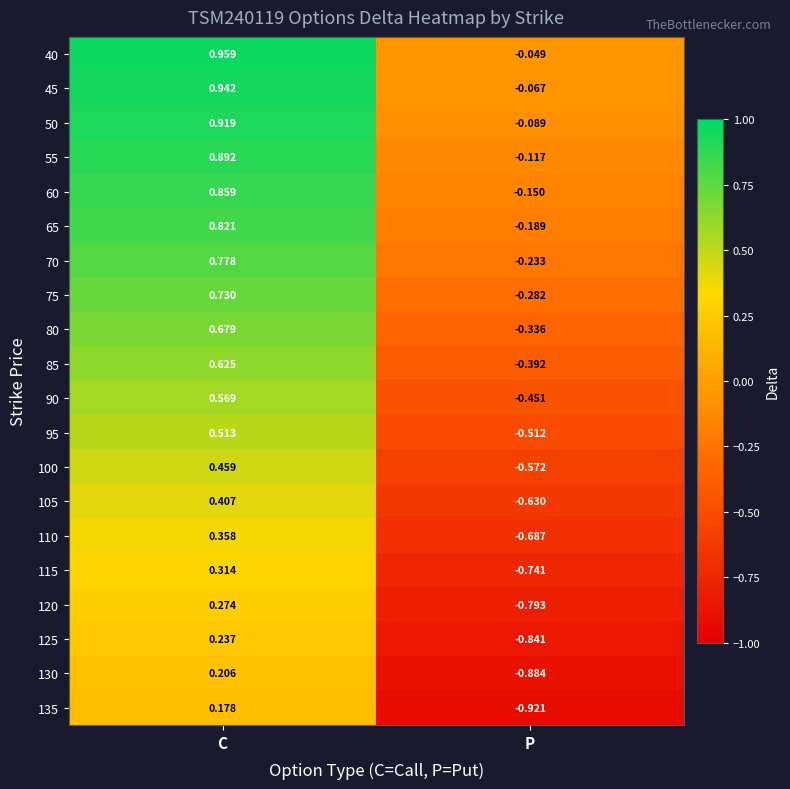

Is the value of 95 at P greater than the value of 100 at C?

No